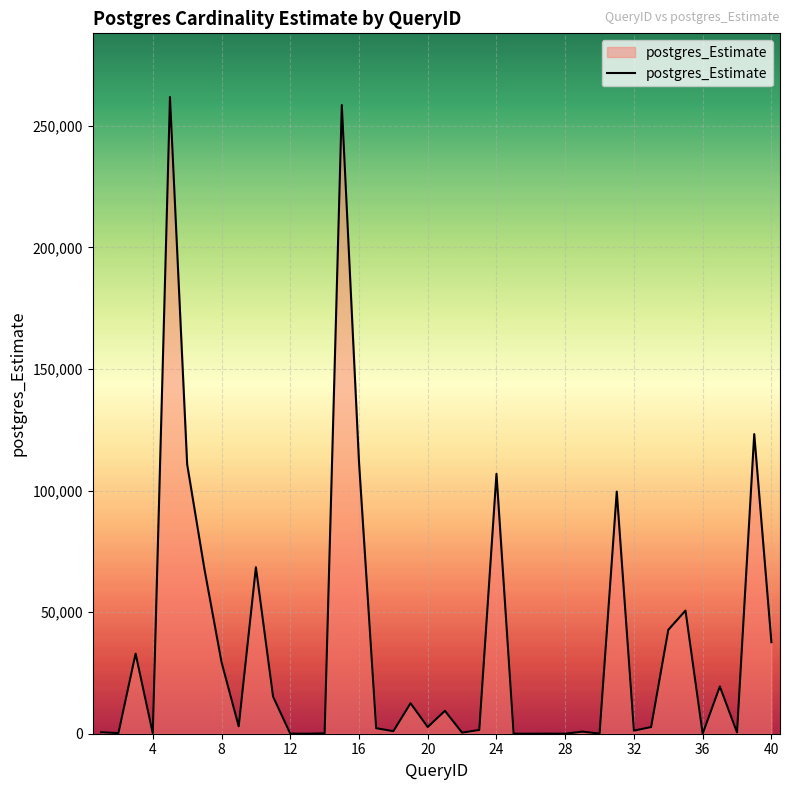

What is the maximum value shown in the chart?

261811